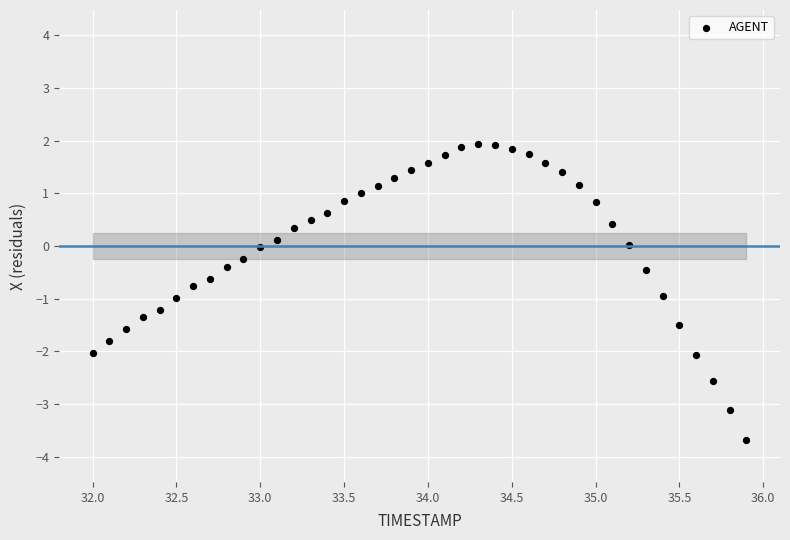

What is the range of Y values (max minus min)?

5.6